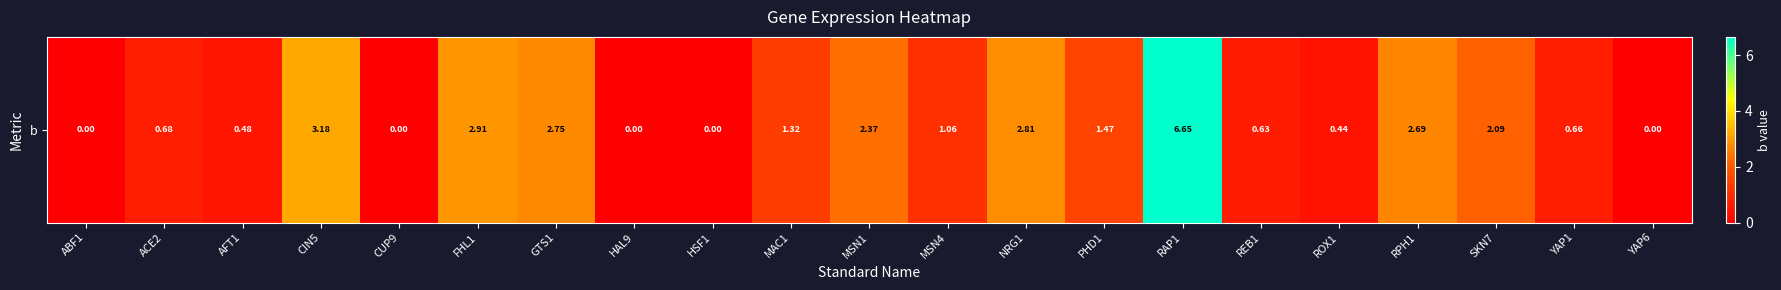

What is the change in value from CUP9 to ROX1?

+0.4